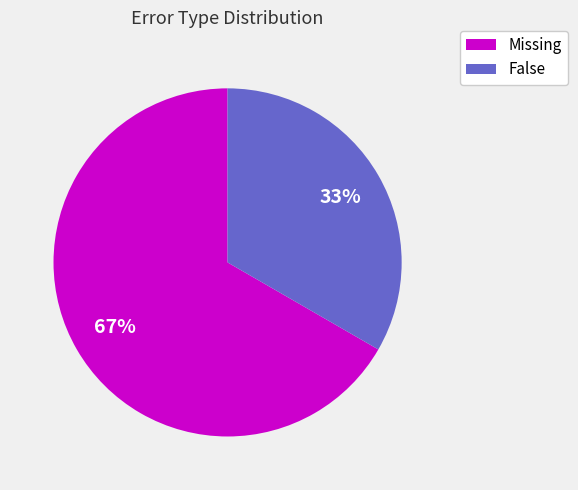

To the nearest percent, what is the combined percentage of Missing and False?

100%